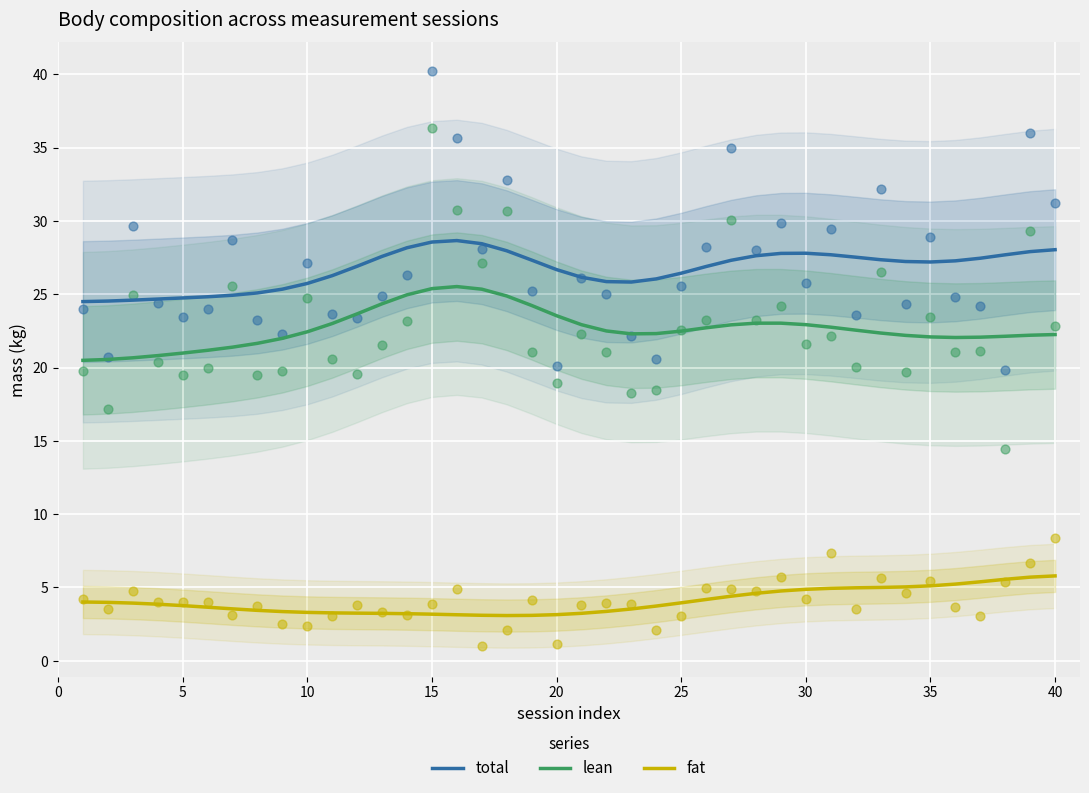

What are all the series names shown in the legend?

total, lean, fat